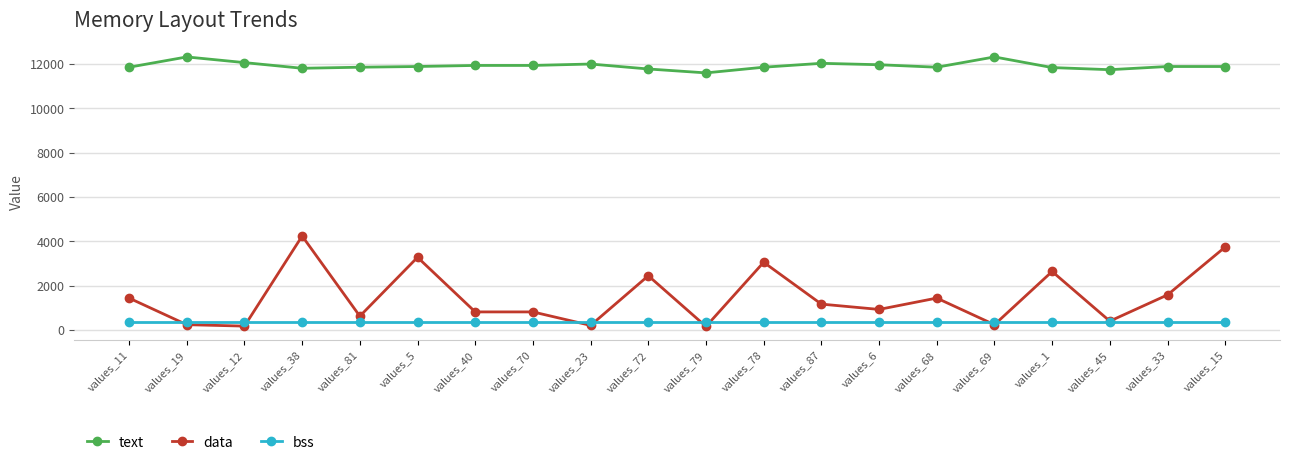

True or false: data and text intersect in this chart.

False